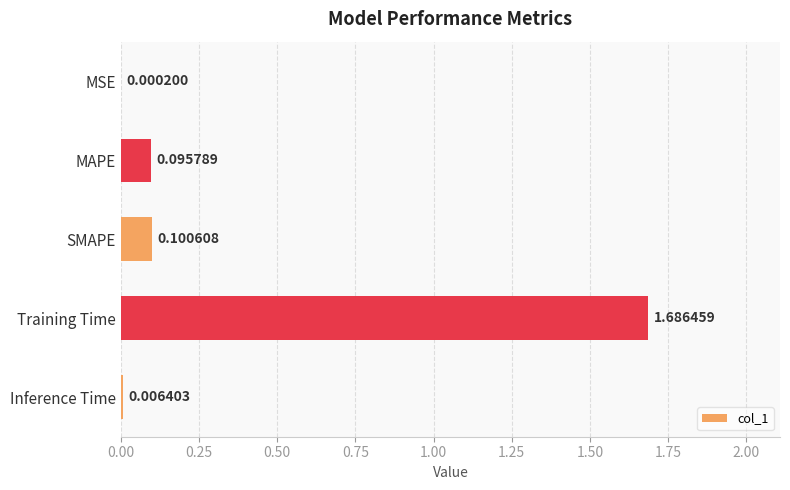

What is the sum of all values?

1.9